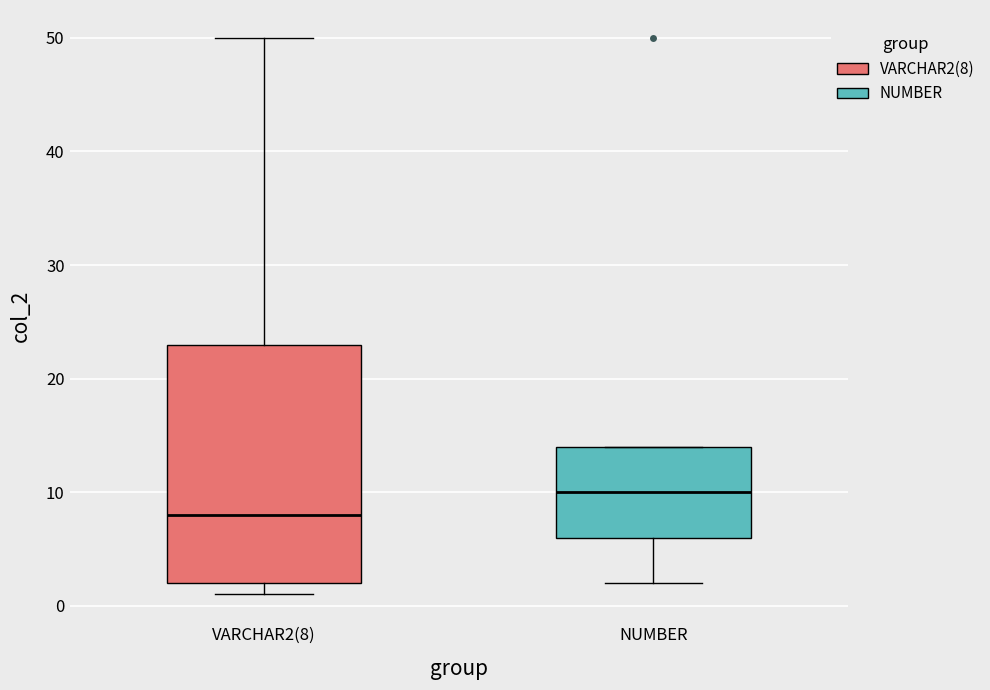

Which box's median line is the highest?

NUMBER